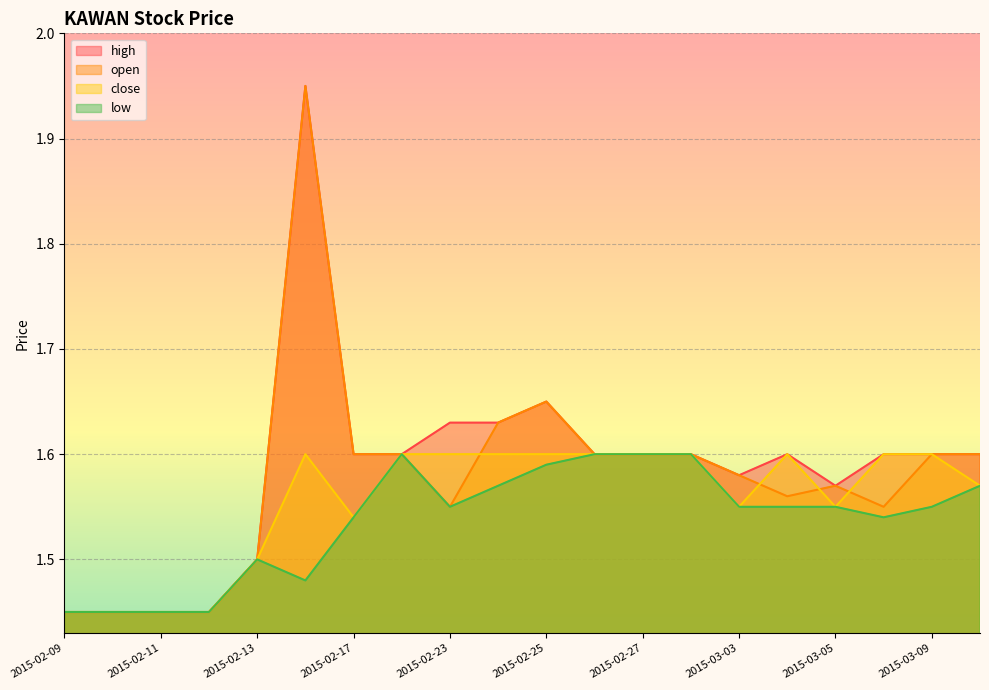

The high series shows 1.6 at 2015-02-25. True or false?

True